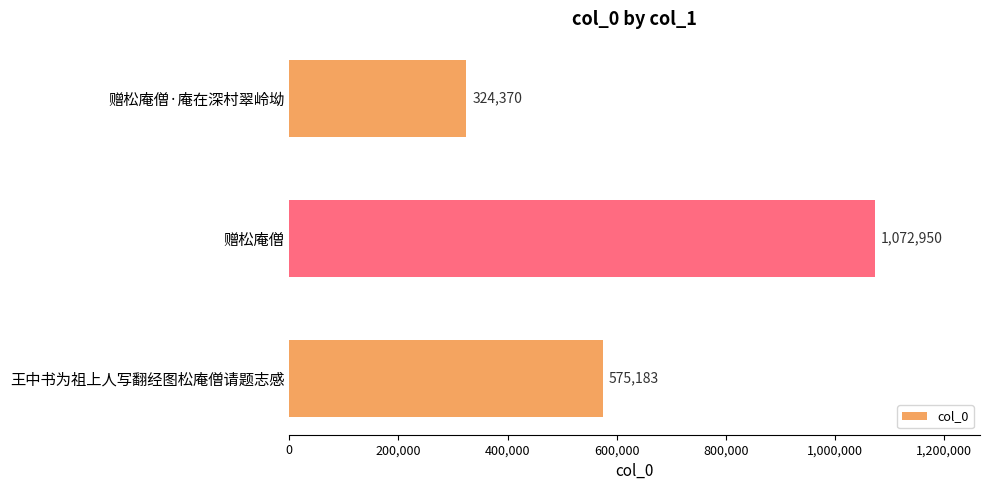

List the labels in order of value, smallest first.

赠松庵僧·庵在深村翠岭坳, 王中书为祖上人写翻经图松庵僧请题志感, 赠松庵僧